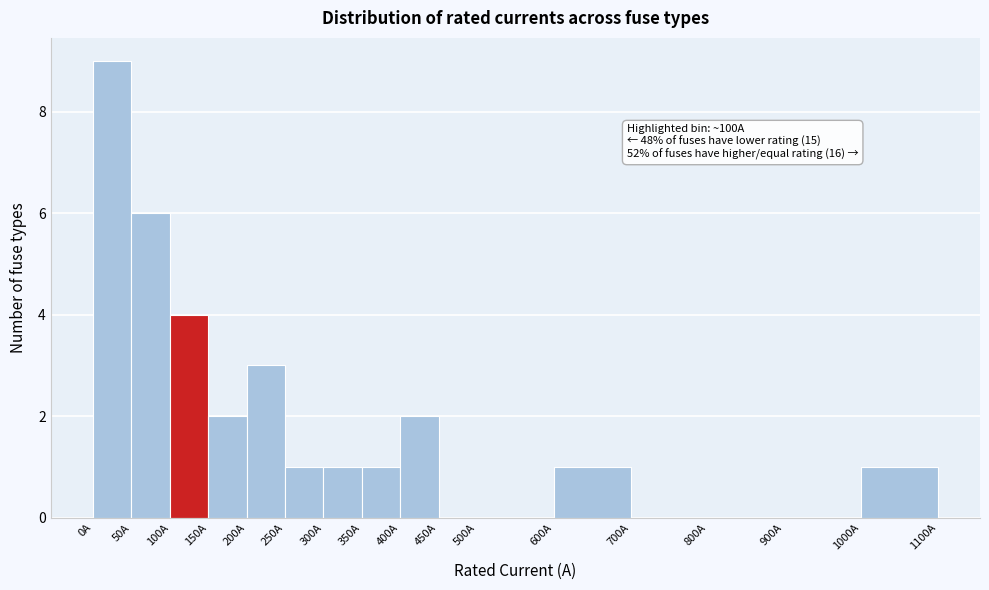

Over which range of the x-axis is the bar tallest?

0 to 50